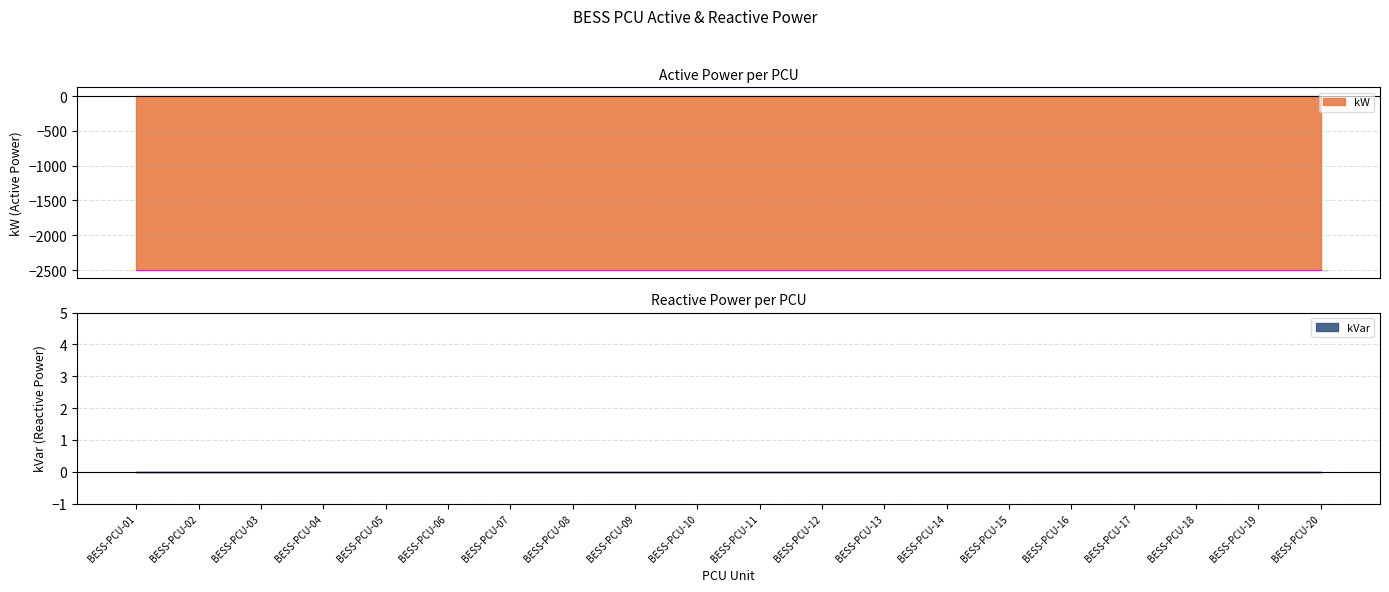

Reading left to right, list all the values displayed in this chart.

kW: BESS-PCU-01=-2492	BESS-PCU-02=-2492	BESS-PCU-03=-2492	BESS-PCU-04=-2492	BESS-PCU-05=-2492	BESS-PCU-06=-2492	BESS-PCU-07=-2492	BESS-PCU-08=-2492	BESS-PCU-09=-2492	BESS-PCU-10=-2492	BESS-PCU-11=-2492	BESS-PCU-12=-2492	BESS-PCU-13=-2492	BESS-PCU-14=-2492	BESS-PCU-15=-2492	BESS-PCU-16=-2492	BESS-PCU-17=-2492	BESS-PCU-18=-2492	BESS-PCU-19=-2492	BESS-PCU-20=-2492
kVar: BESS-PCU-01=0	BESS-PCU-02=0	BESS-PCU-03=0	BESS-PCU-04=0	BESS-PCU-05=0	BESS-PCU-06=0	BESS-PCU-07=0	BESS-PCU-08=0	BESS-PCU-09=0	BESS-PCU-10=0	BESS-PCU-11=0	BESS-PCU-12=0	BESS-PCU-13=0	BESS-PCU-14=0	BESS-PCU-15=0	BESS-PCU-16=0	BESS-PCU-17=0	BESS-PCU-18=0	BESS-PCU-19=0	BESS-PCU-20=0